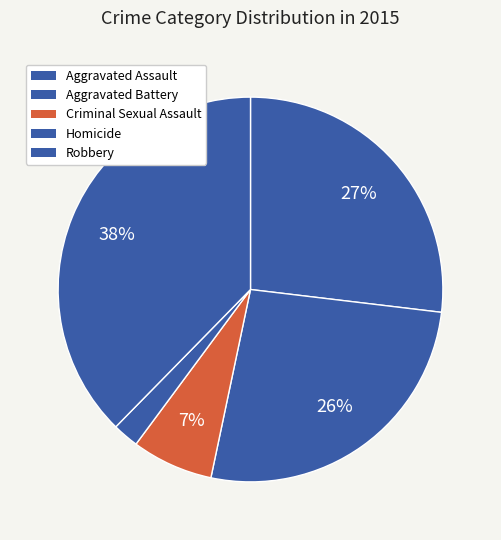

How many slices are in this pie chart?

5